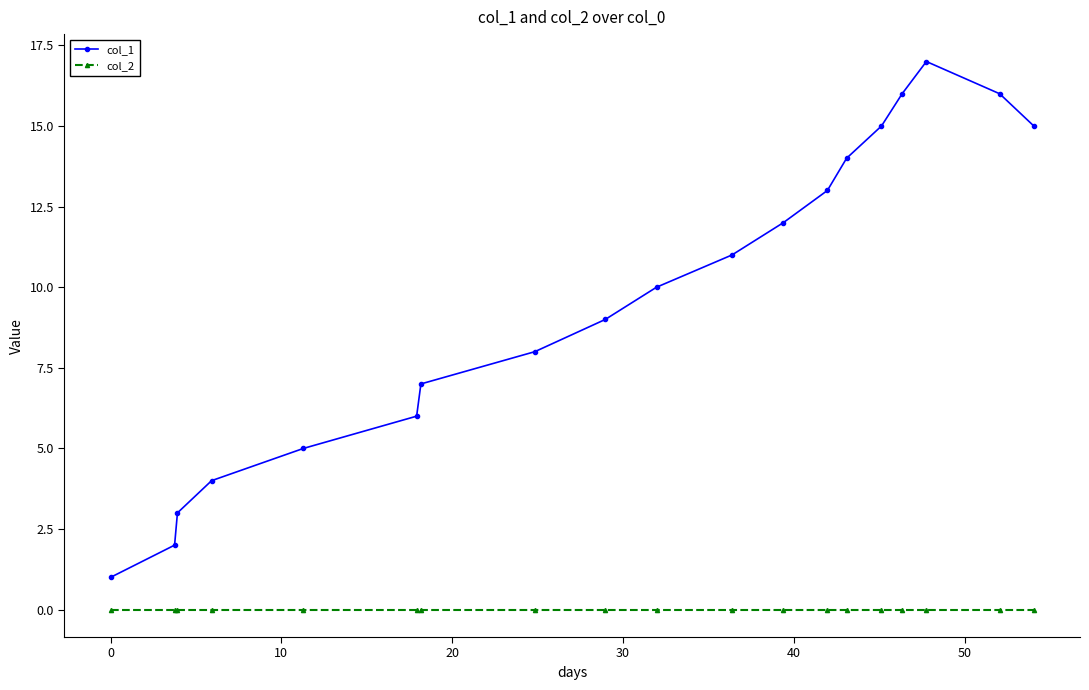

Which series has the largest range (max minus min)?

col_1